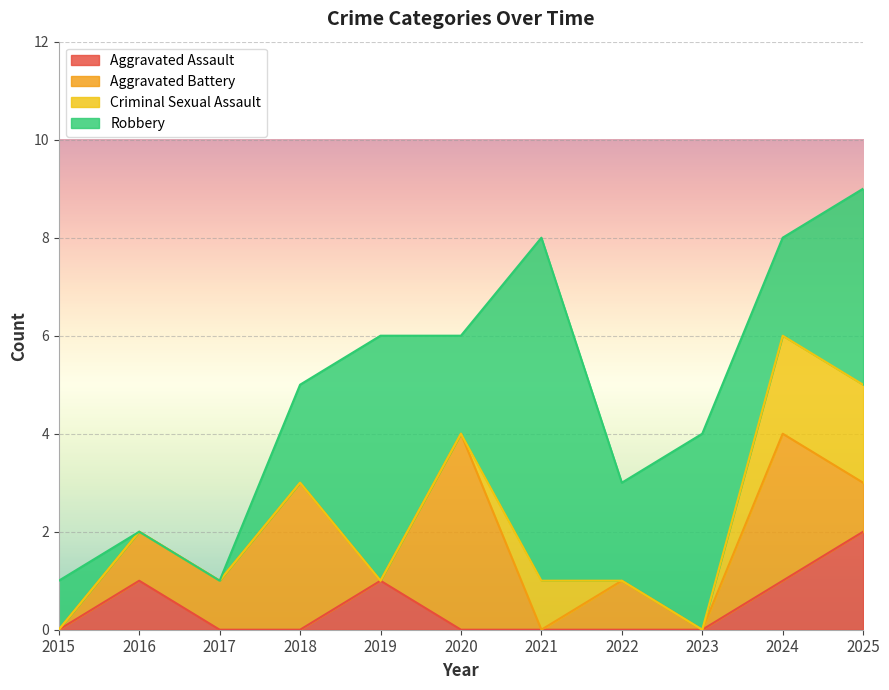

The Aggravated Battery series shows 1 at 2022. True or false?

True